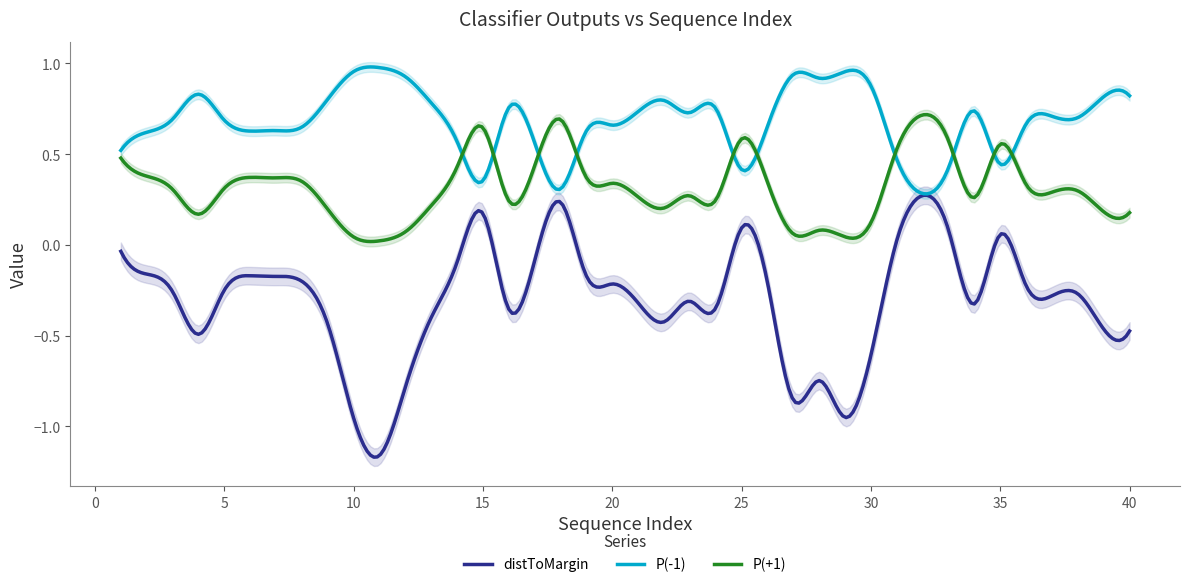

What is the value of the P(-1) point at the 35th from the left?

0.4